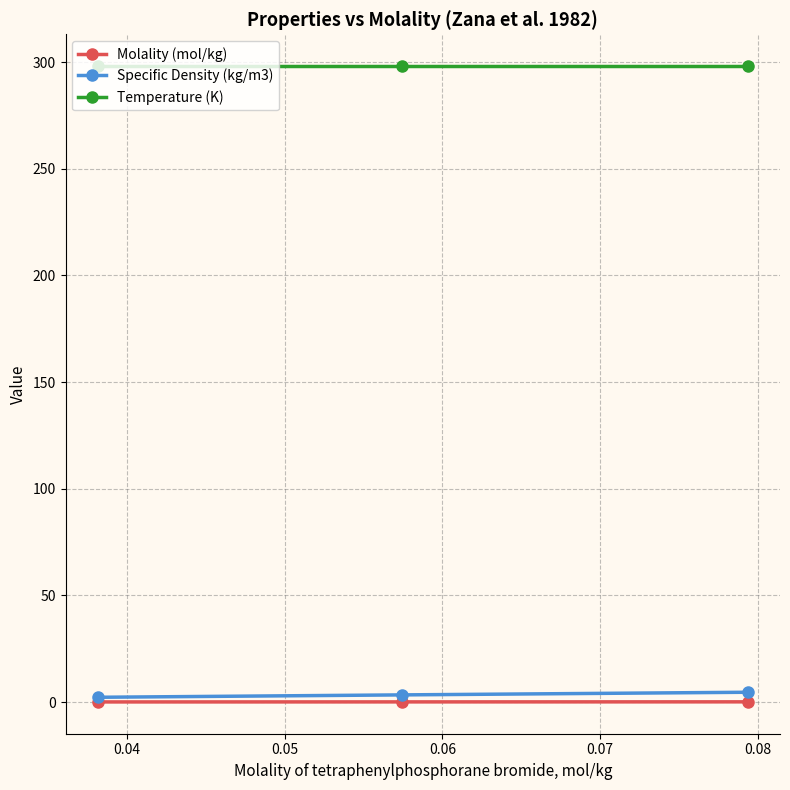

Which series has the largest total across all categories?

Temperature (K)